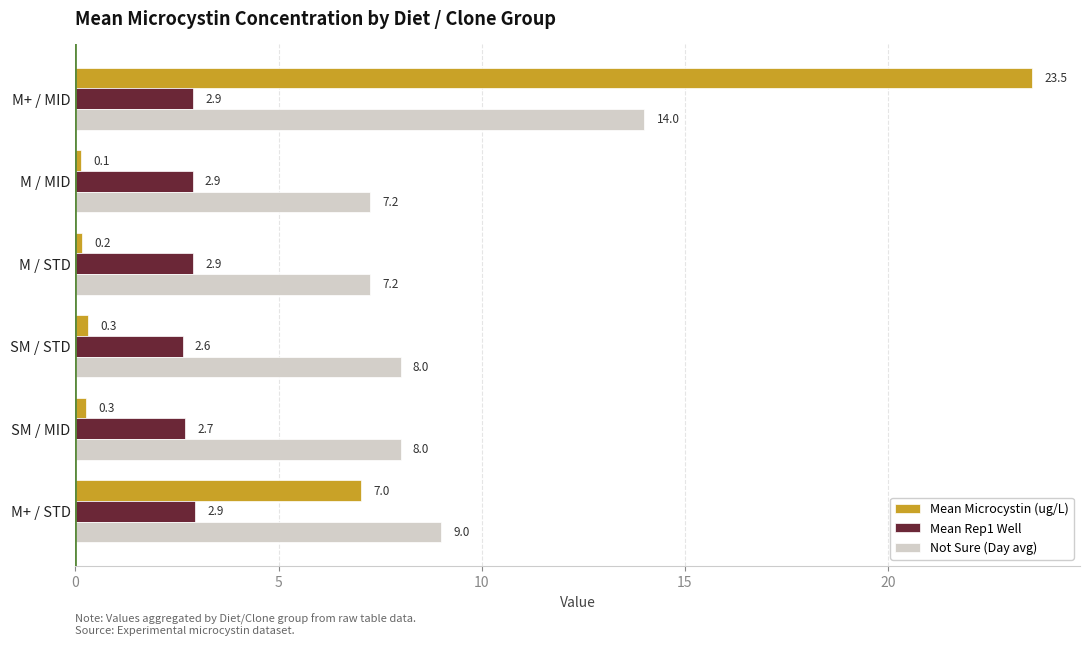

Between M / MID and SM / MID, which series saw the biggest shift?

Not Sure (Day avg)